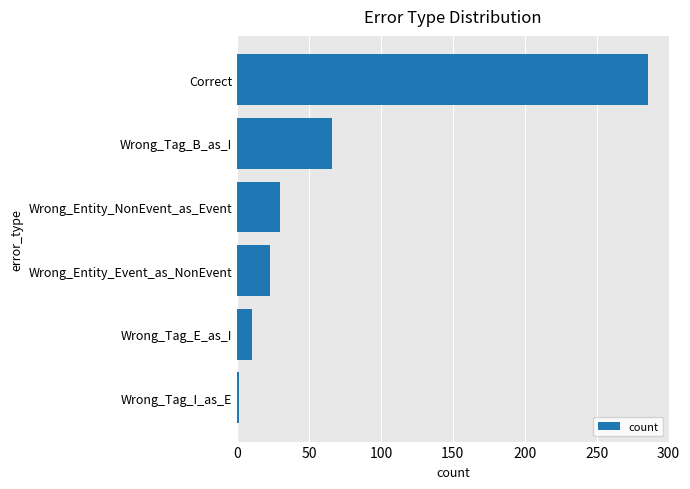

Does the chart contain stacked bars?

No